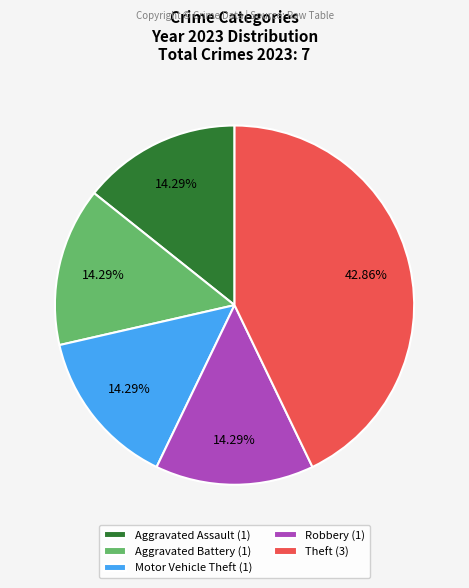

How many segments does this pie chart have?

5